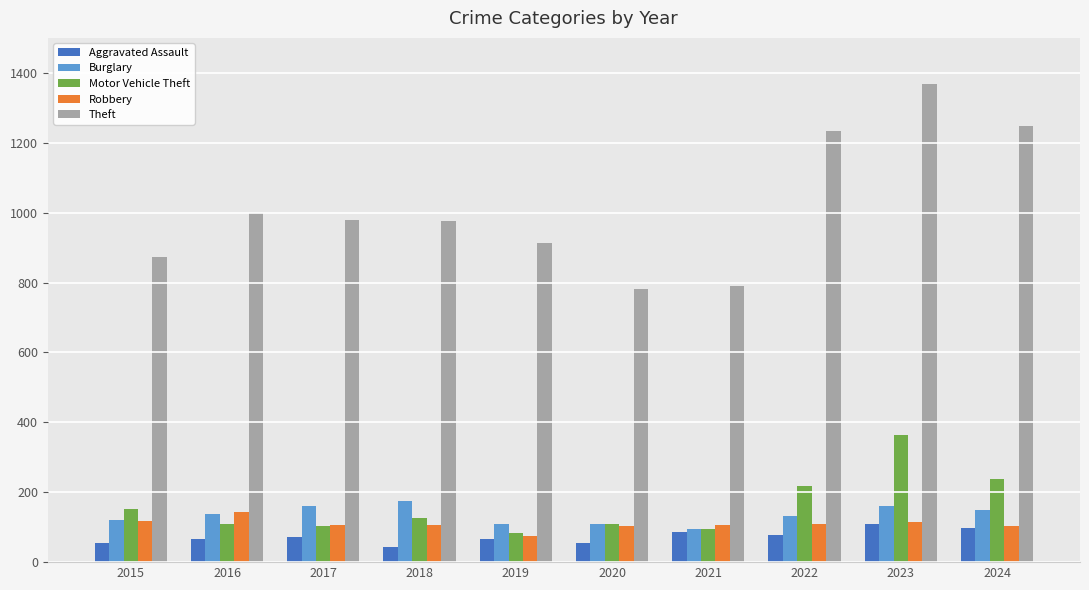

Is the value of Robbery at 2024 greater than the value of Motor Vehicle Theft at 2018?

No